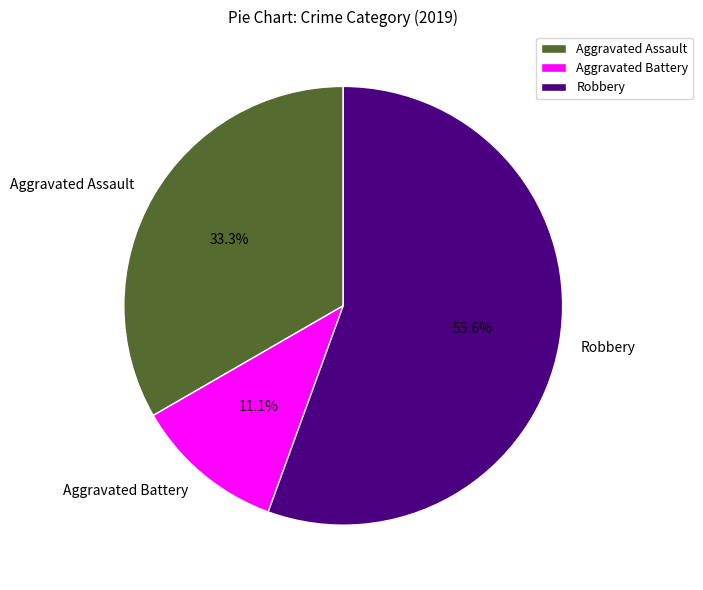

To the nearest percent, what portion does Aggravated Assault represent?

33%